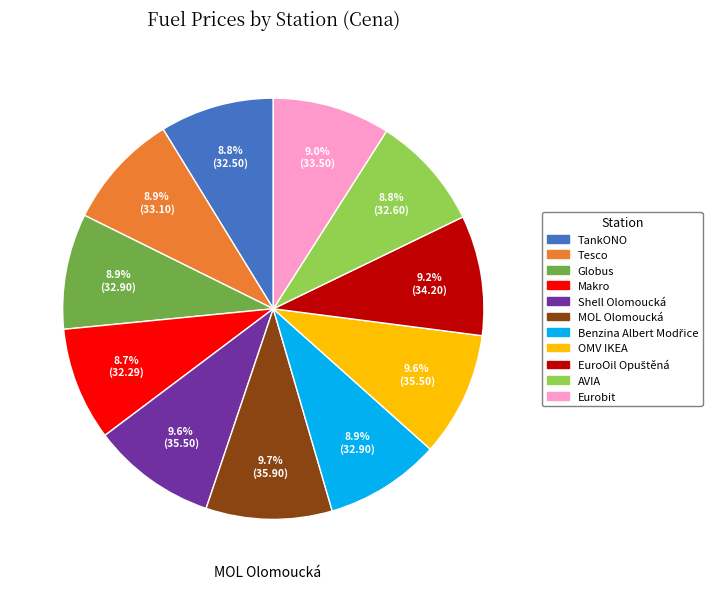

Do AVIA and Globus together represent more than half of the pie?

No